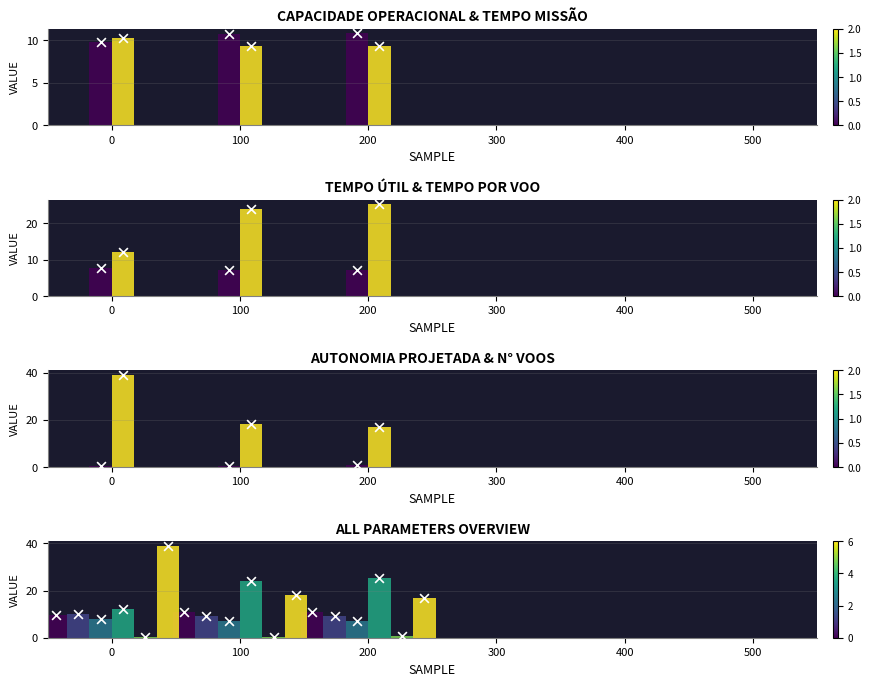

What is the total value across all series at 200?

70.3